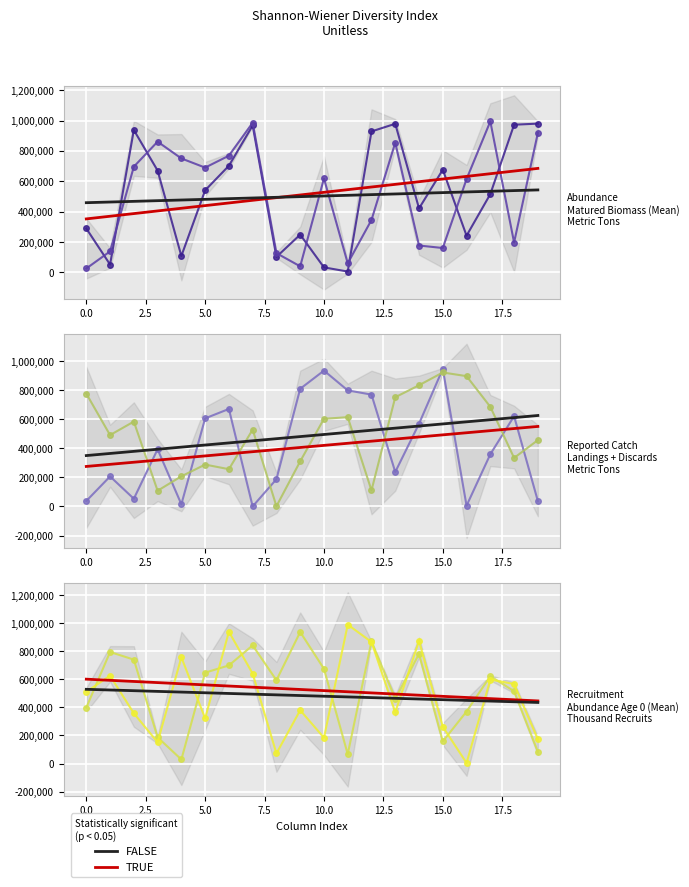

What is the value of the row_5 point at the 11th from the left?

184136